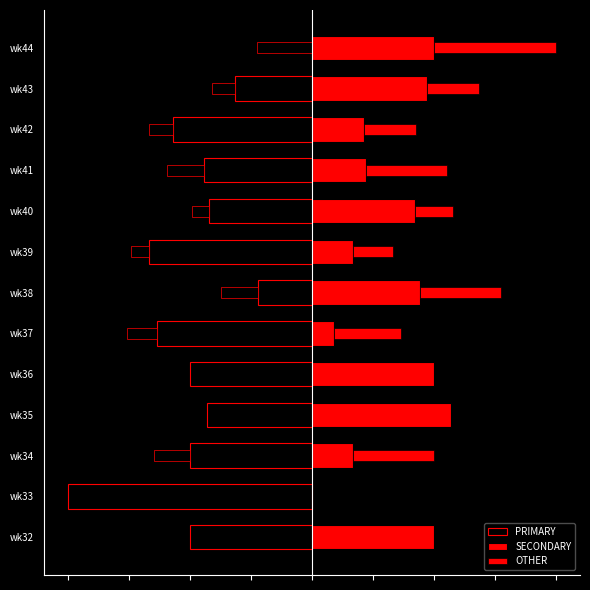

What are all the series names shown in the legend?

PRIMARY, SECONDARY, OTHER